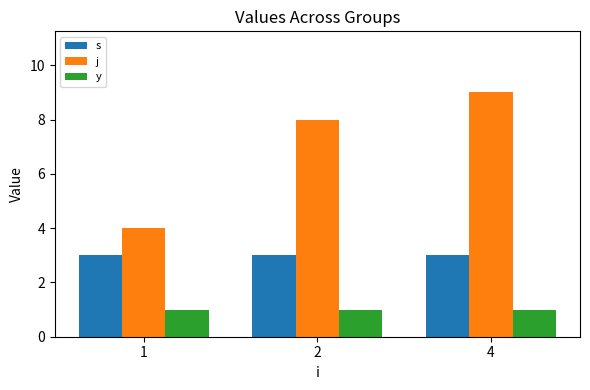

Is the value of y at 2 greater than the value of s at 4?

No